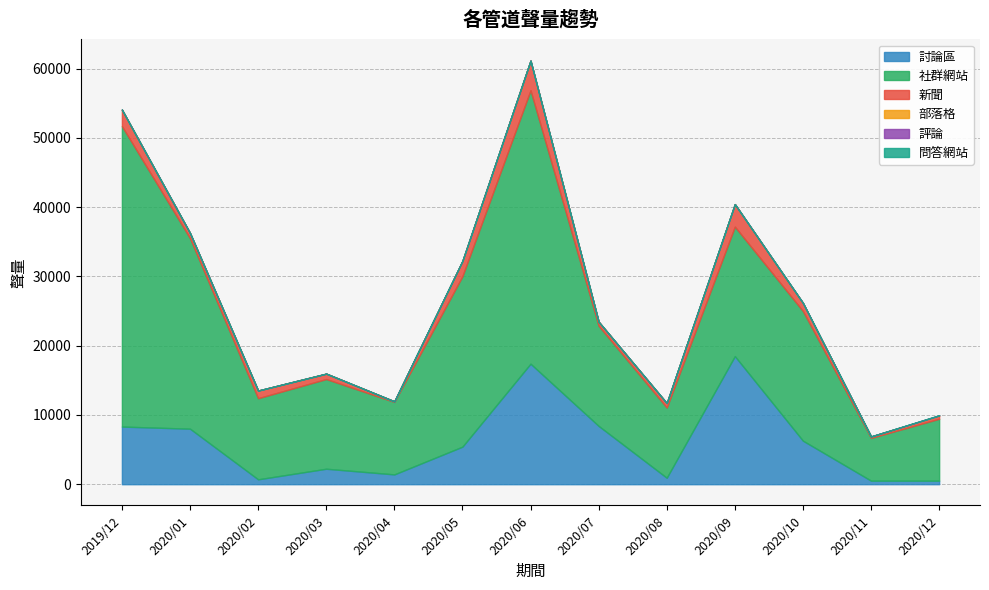

True or false: 問答網站 and 討論區 intersect in this chart.

False